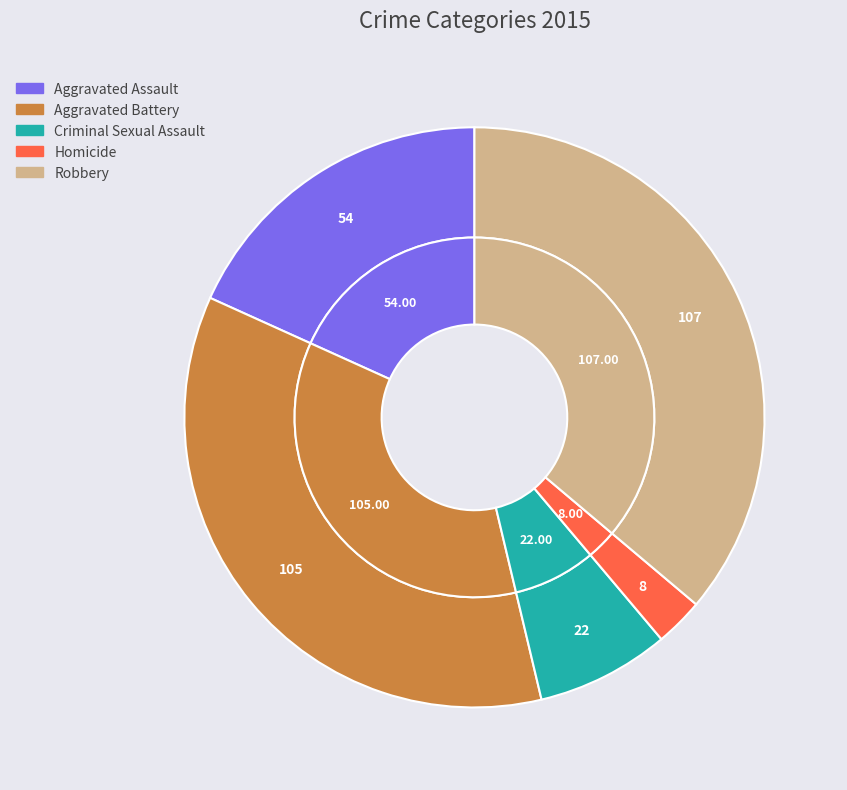

The Homicide slice represents 9% of the pie. True or false?

False